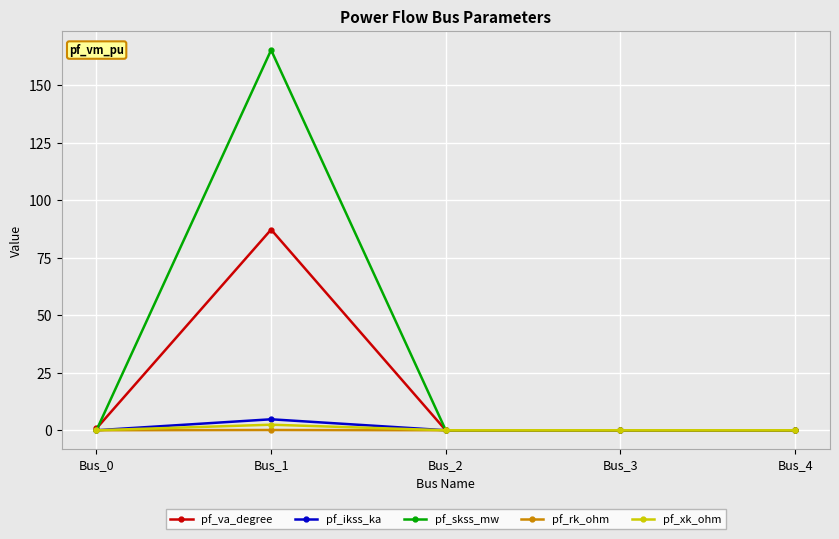

In pf_ikss_ka, how many points are higher than both neighbors (excluding endpoints)?

1